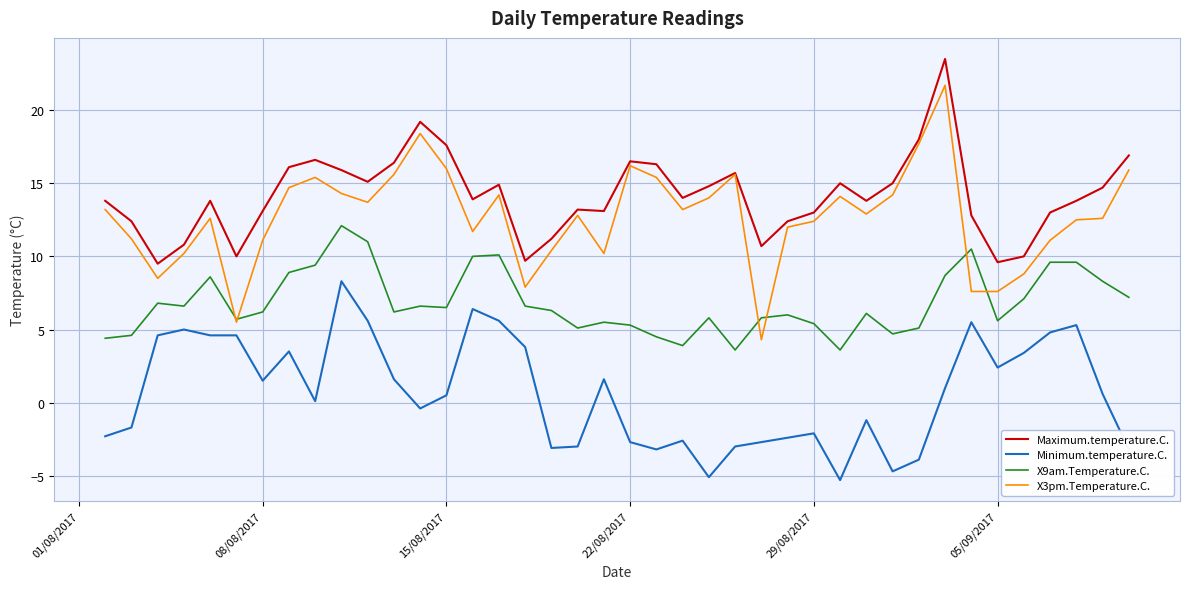

True or false: Minimum.temperature.C. and X9am.Temperature.C. cross at least once.

False